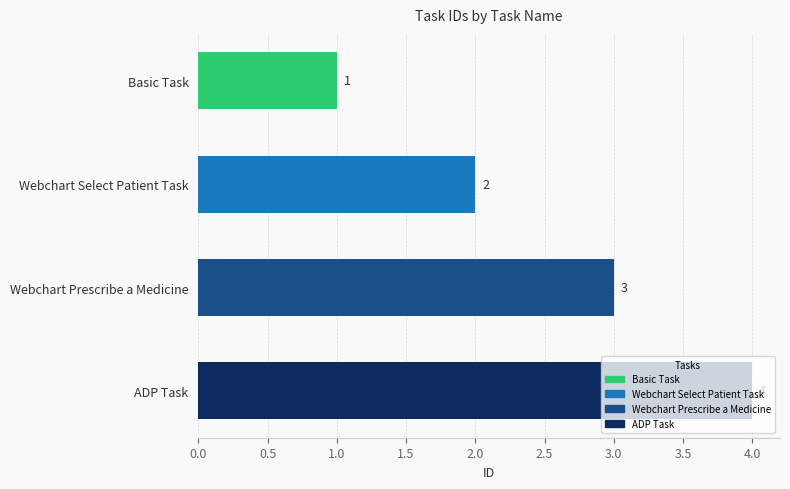

What is the label of the 1st bar from the top?

Basic Task